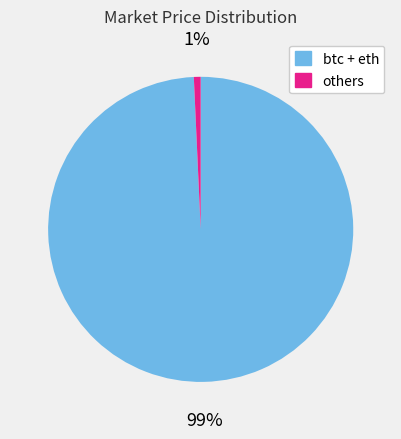

How many slices are in this pie chart?

2